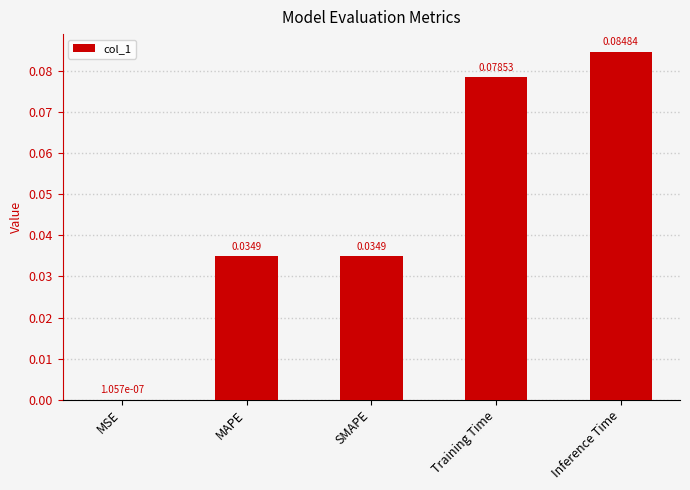

At which category does the chart reach its peak across all series?

Inference Time